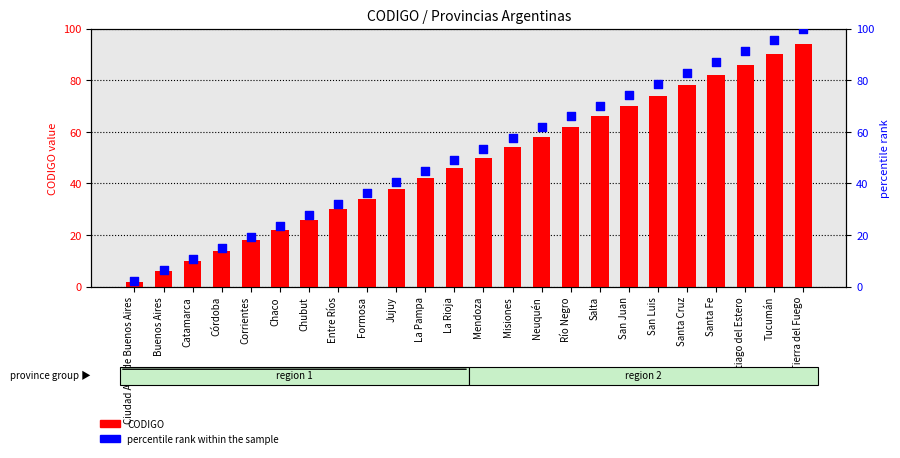

Which series has the widest spread of Y values?

percentile rank